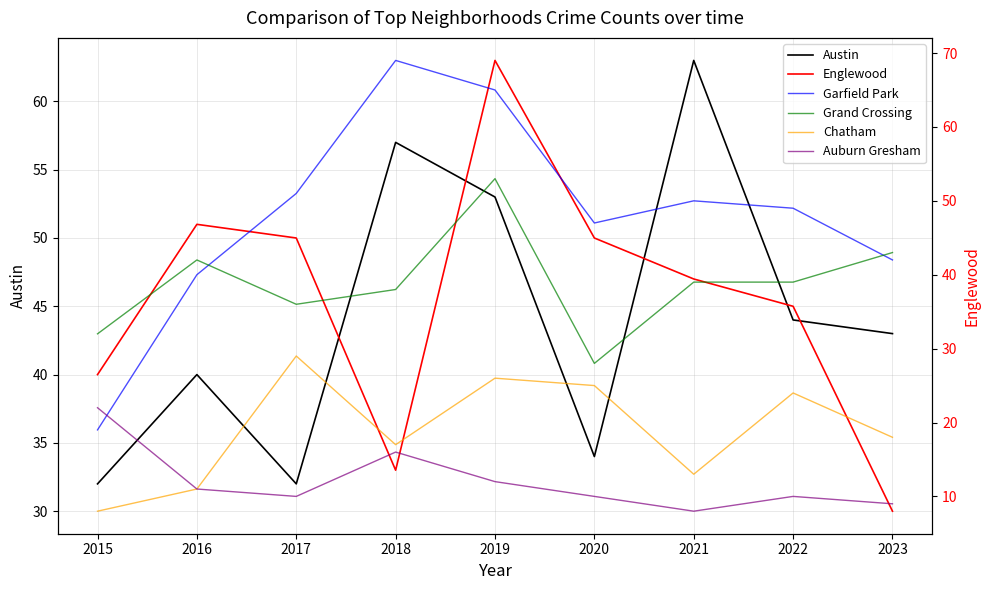

What are all the series names shown in the legend?

Austin, Englewood, Garfield Park, Grand Crossing, Chatham, Auburn Gresham